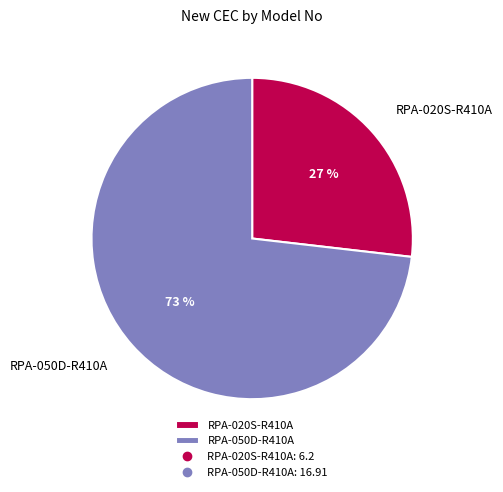

Is the sum of RPA-020S-R410A and RPA-050D-R410A greater than half?

Yes